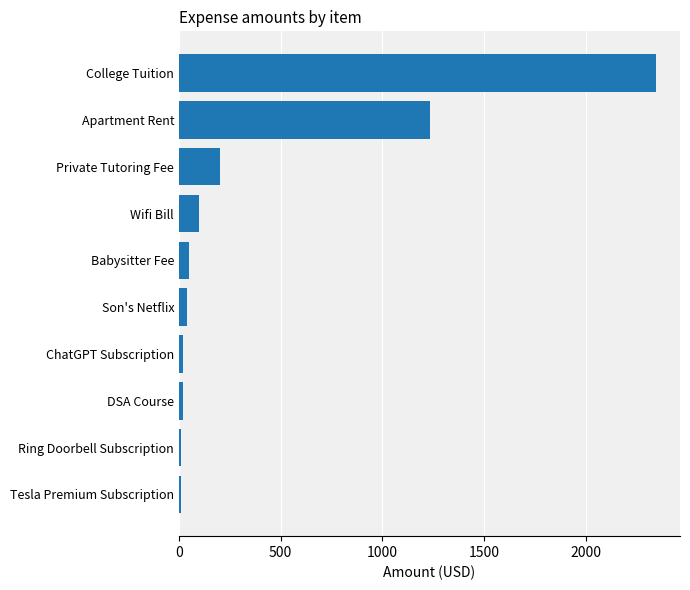

Does the chart contain stacked bars?

No